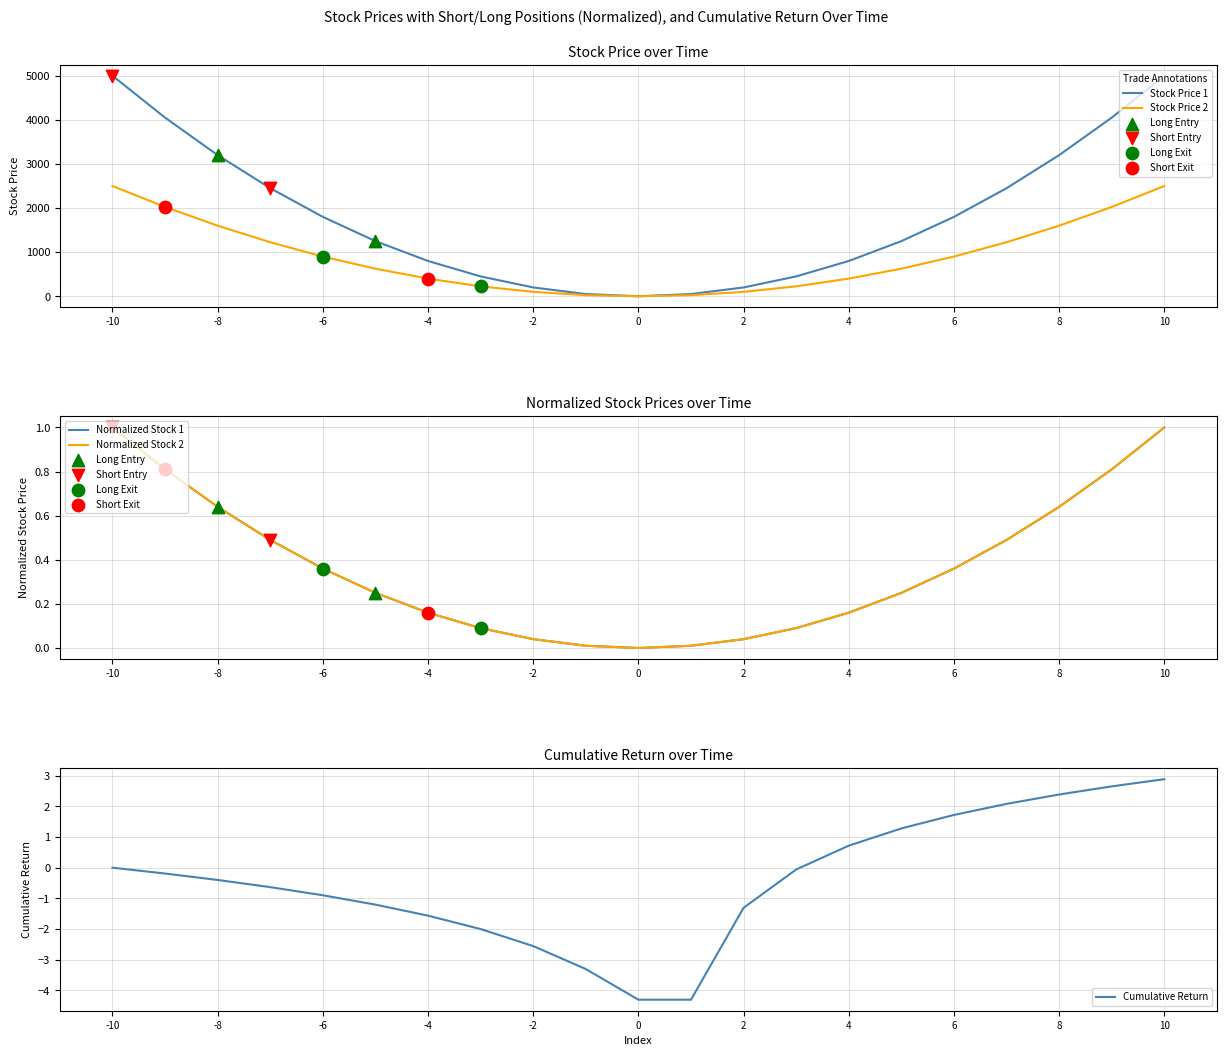

What is the lowest value of the Cumulative Return series?

-4.3